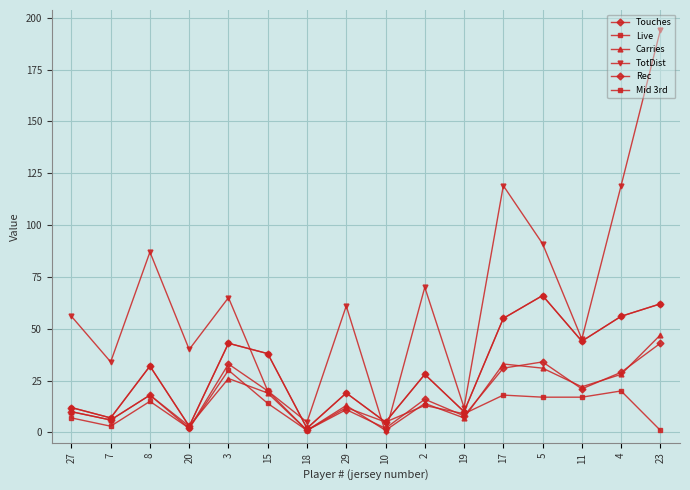

At 19, list the series in order from smallest to largest.

Carries, Rec, Mid 3rd, Touches, Live, TotDist